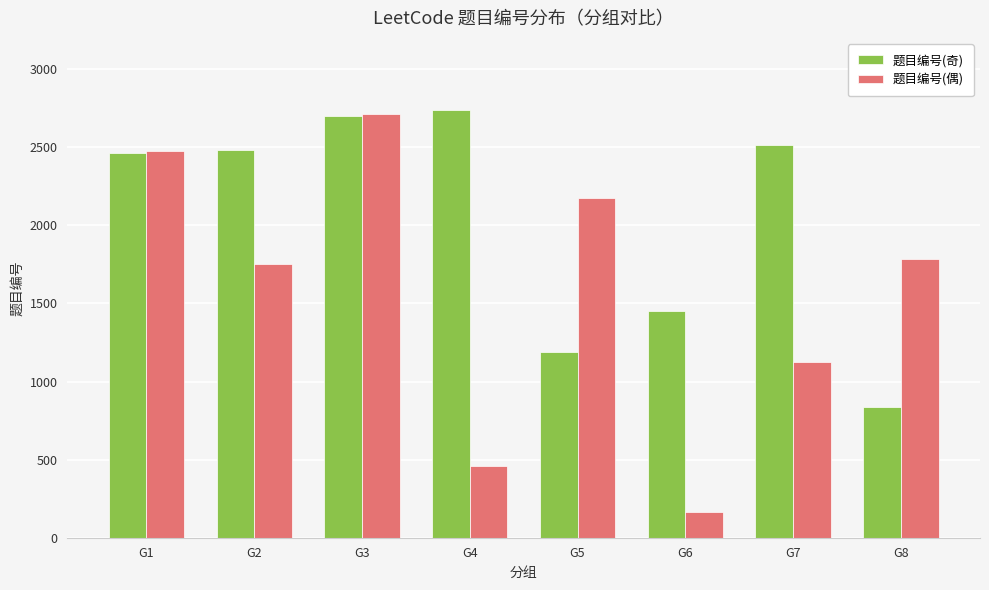

How many categories are shown in the chart?

8